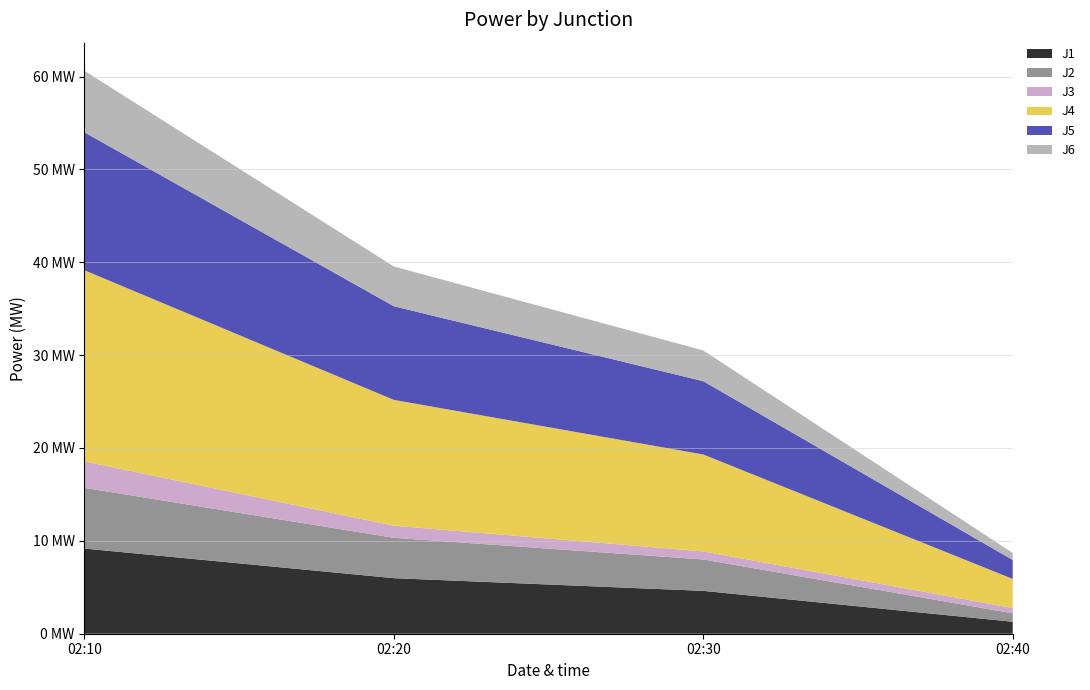

Reading right to left, extract all data points from this chart.

J1: 1.3	4.6	6.0	9.2
J2: 0.9	3.4	4.3	6.5
J3: 0.6	0.9	1.3	2.9
J4: 3.1	10.4	13.5	20.6
J5: 2.0	7.9	10.1	14.9
J6: 0.8	3.3	4.3	6.6